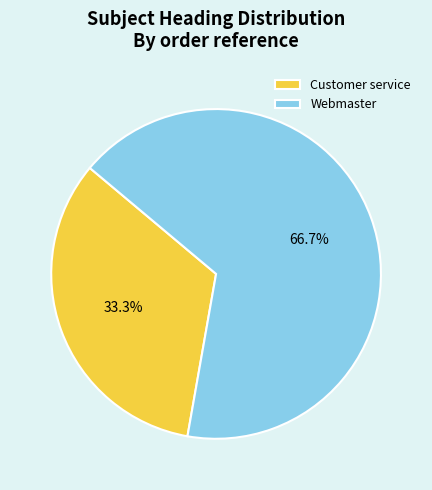

To the nearest percent, what is the combined percentage of Customer service and Webmaster?

100%